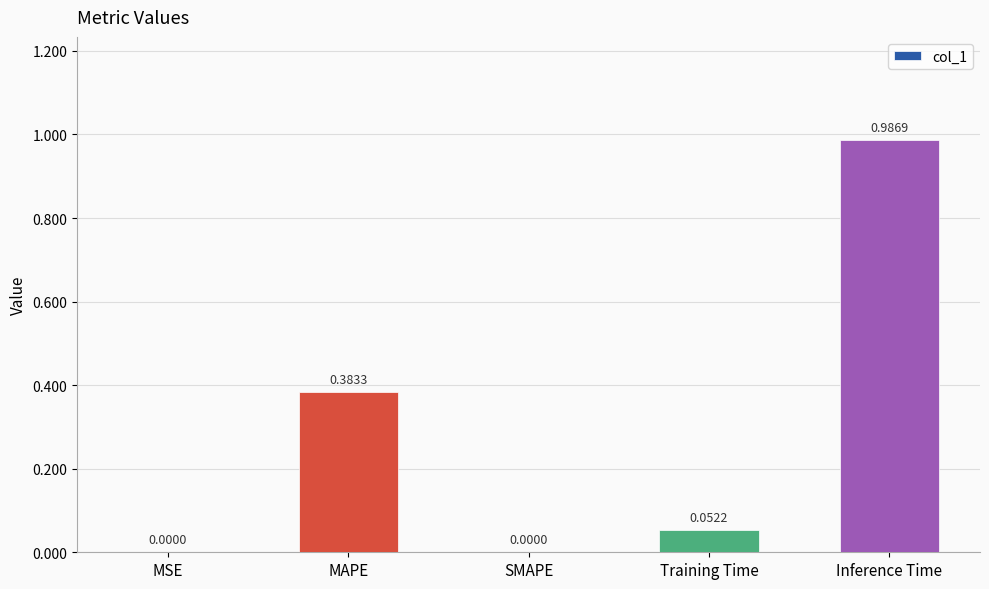

What is the sum of the values at Inference Time and MAPE?

1.4